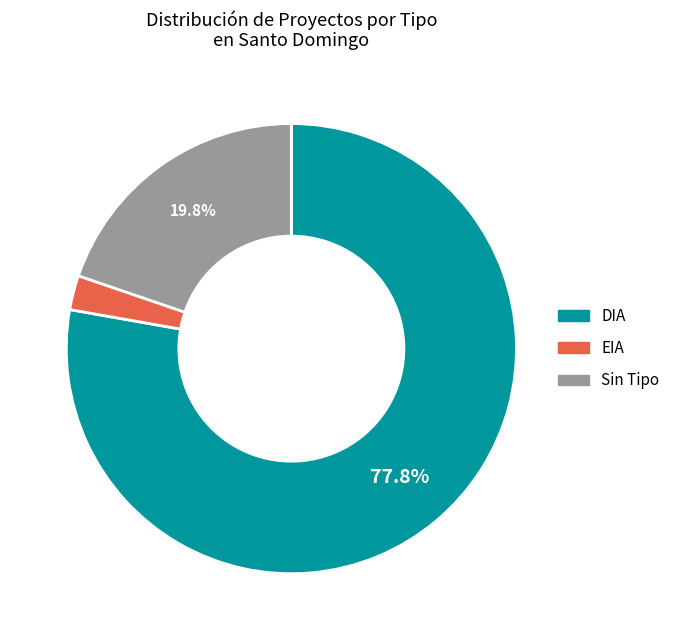

What is the largest slice in the pie chart?

DIA